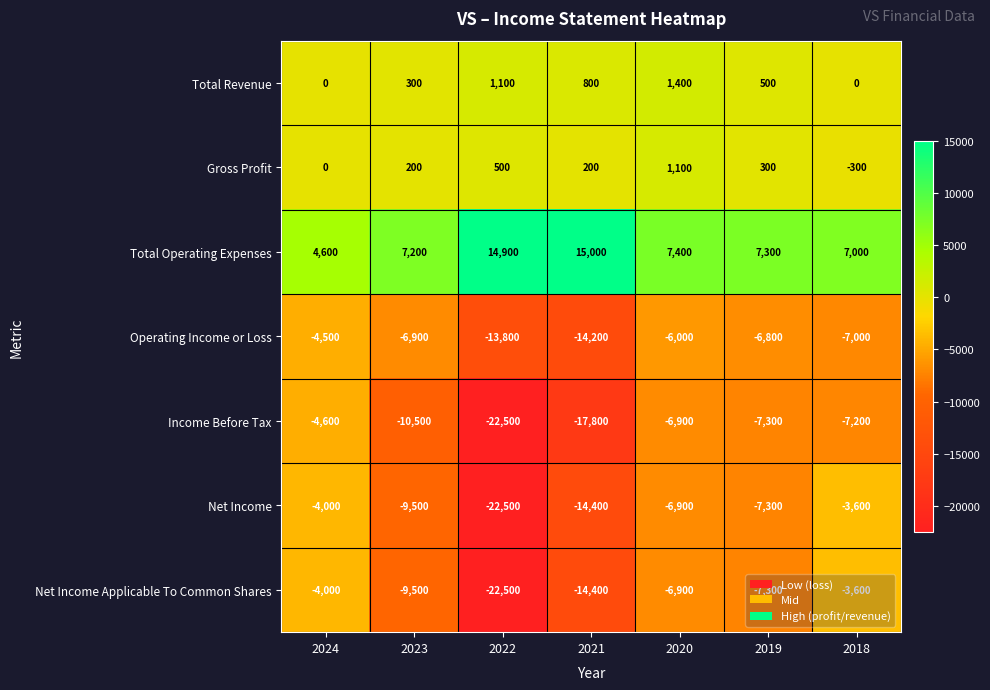

List the labels in order of Net Income value, smallest first.

2022, 2021, 2023, 2019, 2020, 2024, 2018